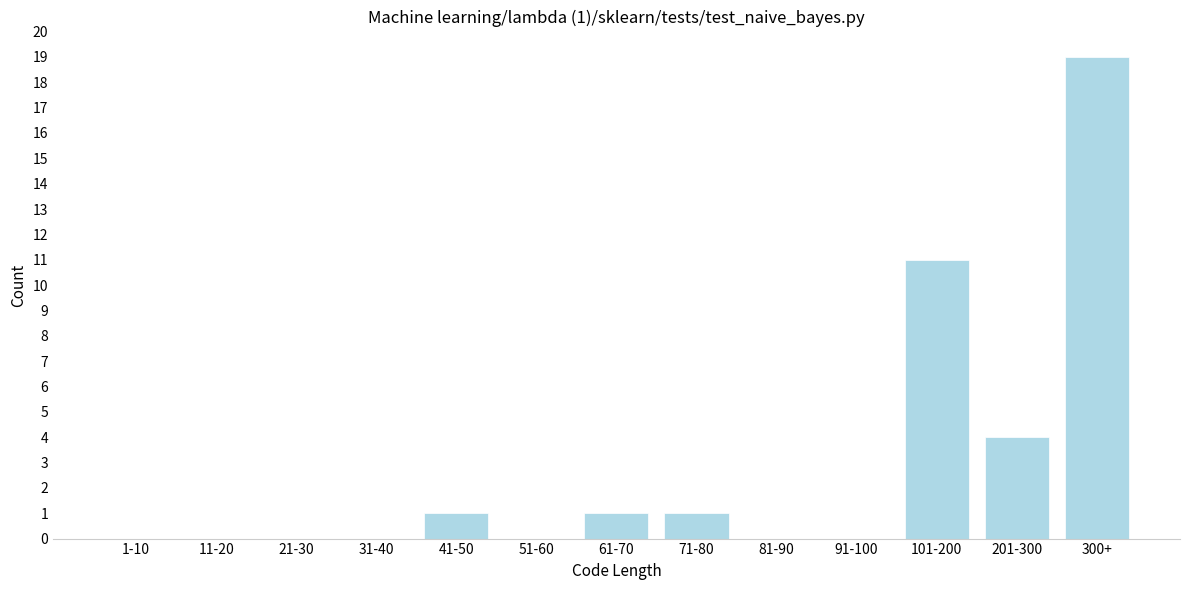

Reading left to right, list all the values displayed in this chart.

1-10=0	11-20=0	21-30=0	31-40=0	41-50=1	51-60=0	61-70=1	71-80=1	81-90=0	91-100=0	101-200=11	201-300=4	300+=19